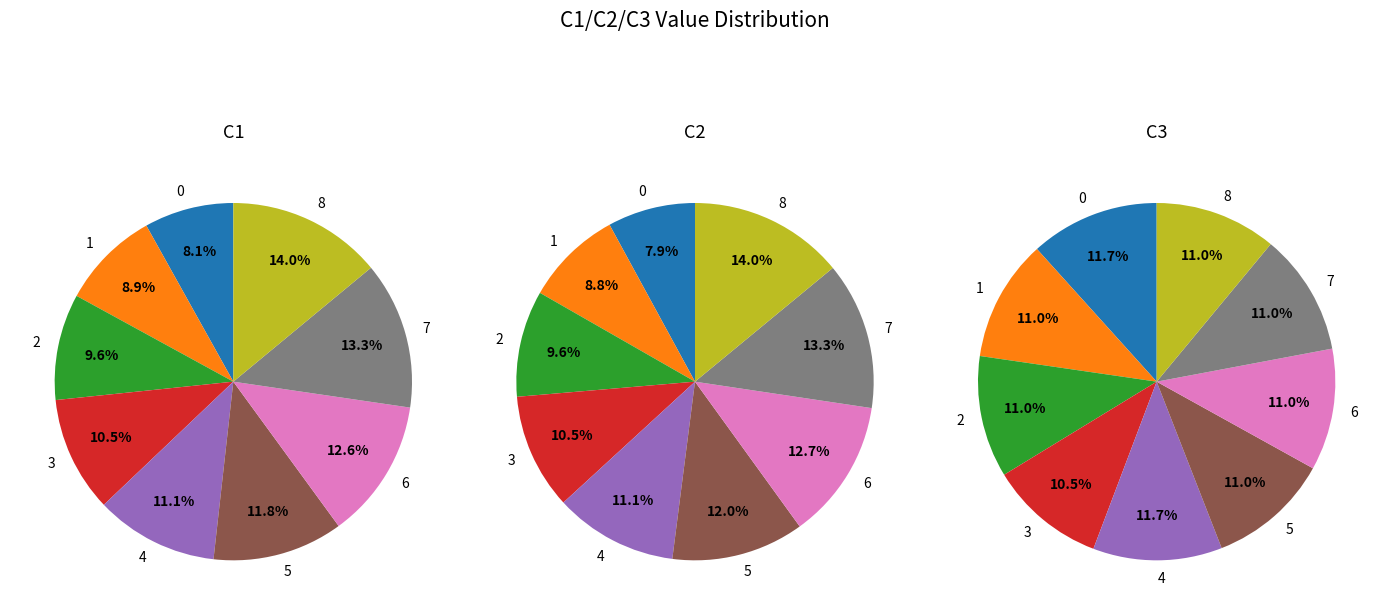

To the nearest percent, what is the average slice percentage?

11%